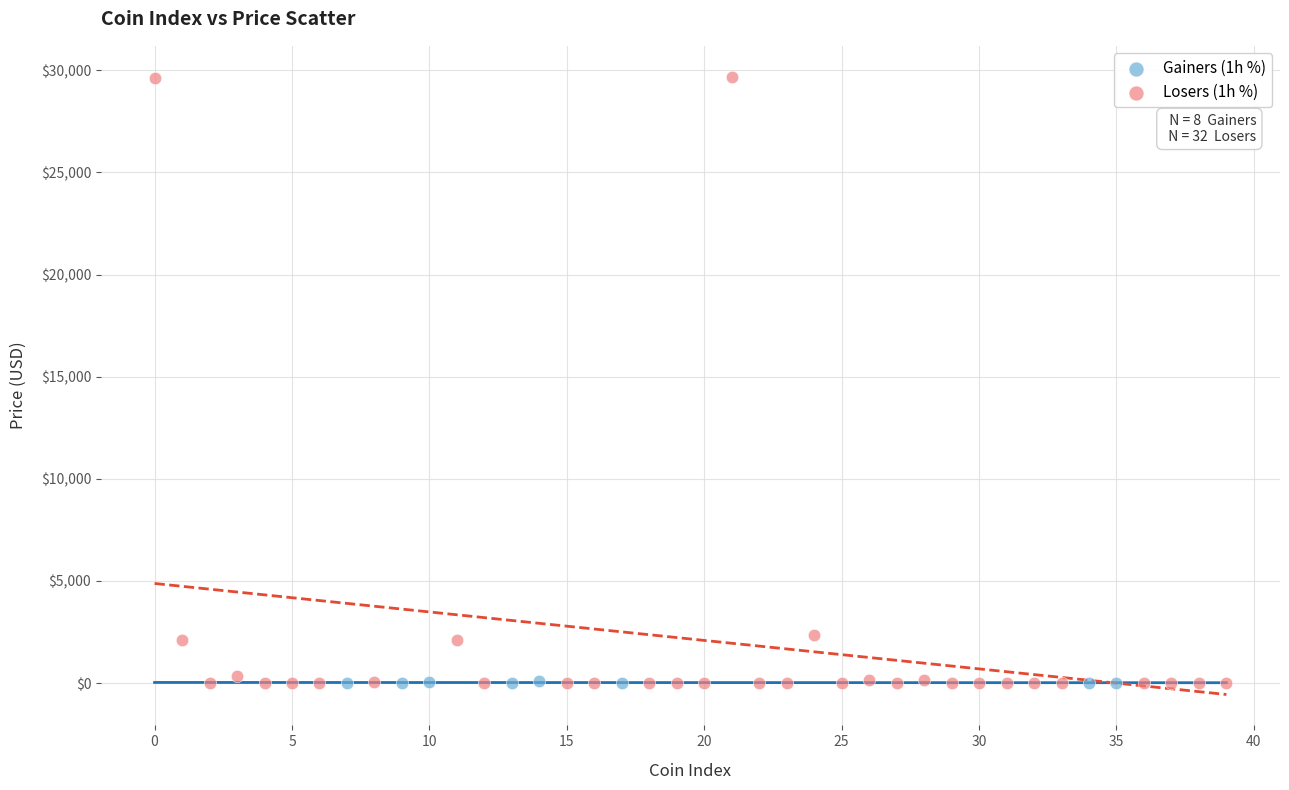

Which series reaches the maximum Y coordinate?

Losers (1h %)